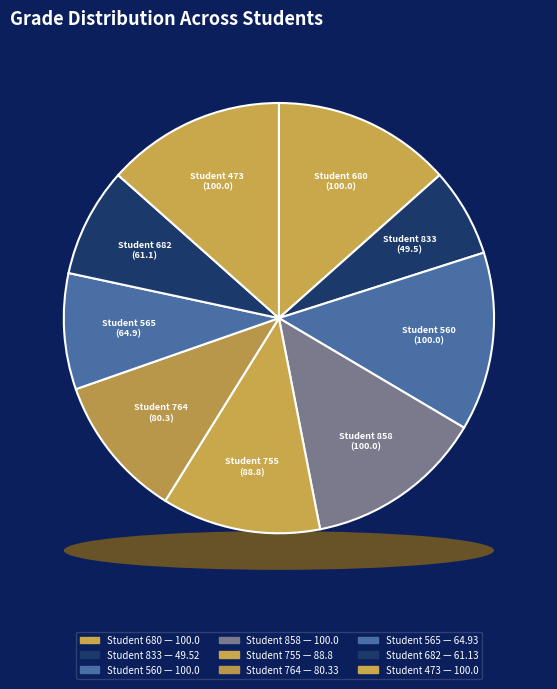

How many segments does this pie chart have?

9